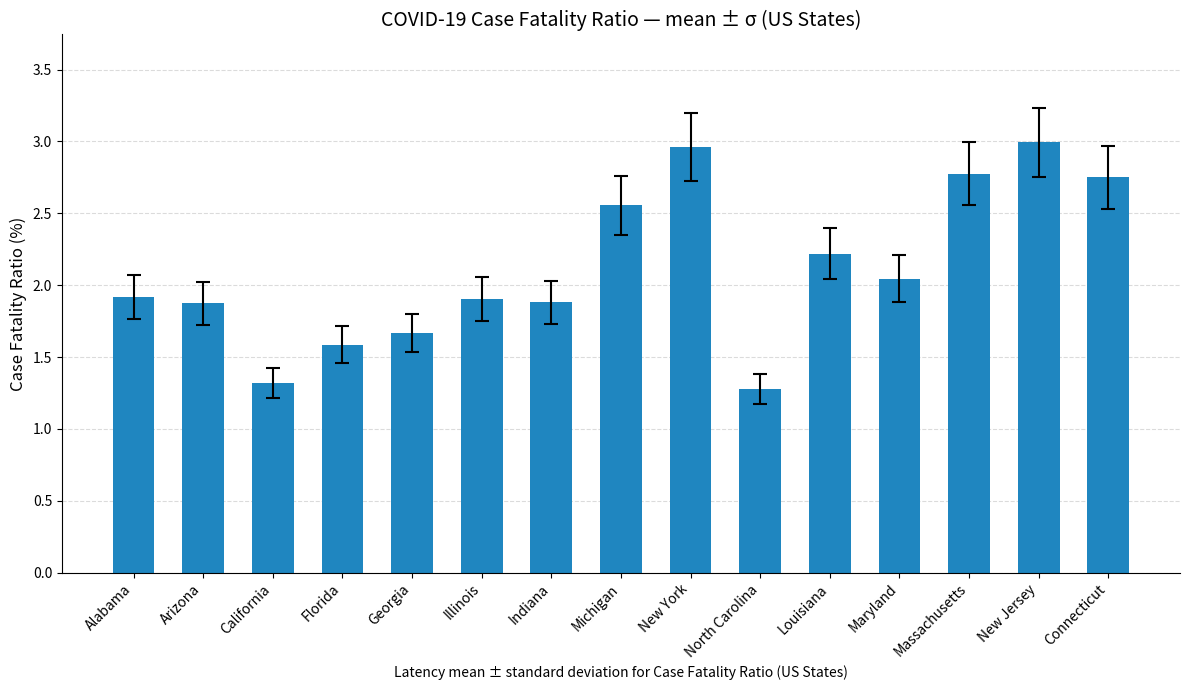

What is the sum of the values at Illinois and Connecticut?

4.7